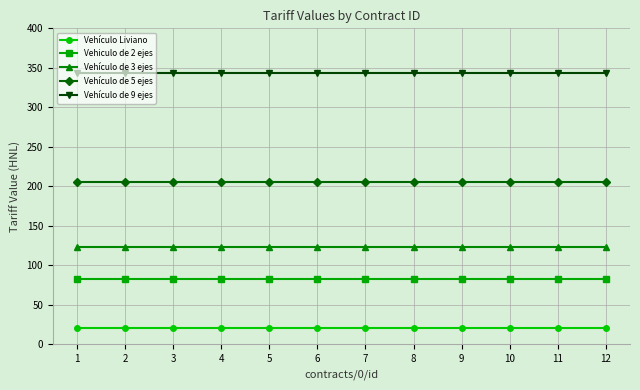

What is the difference between the highest and lowest values at 9?

322